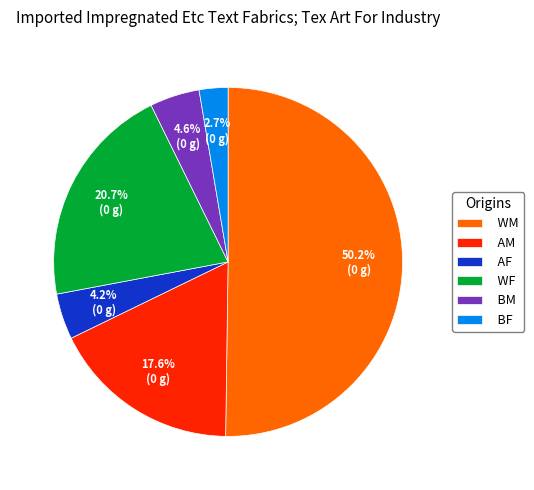

Between AM and WF, which is larger?

WF